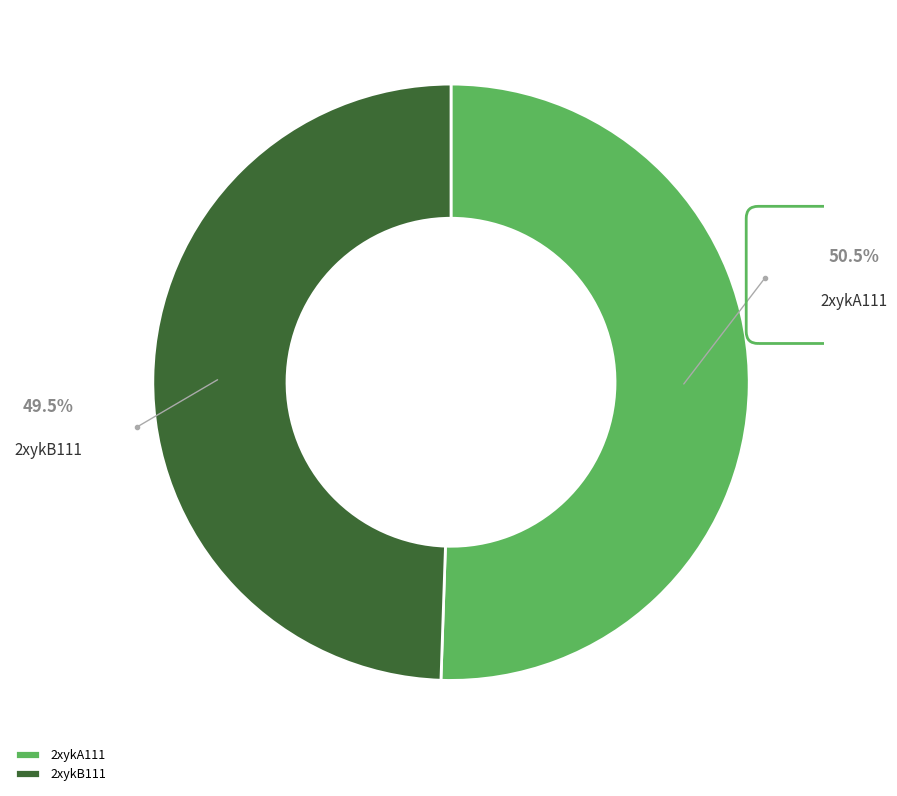

Is it true that 2xykB111 is 63% of the pie?

False